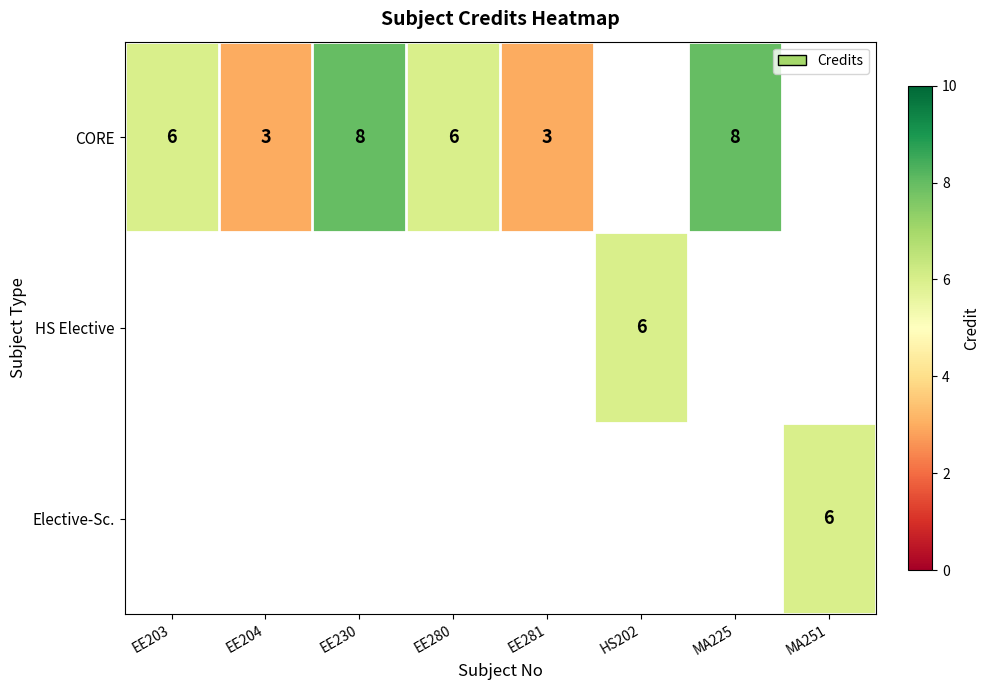

True or false: CORE has a value of 3 at EE230.

False